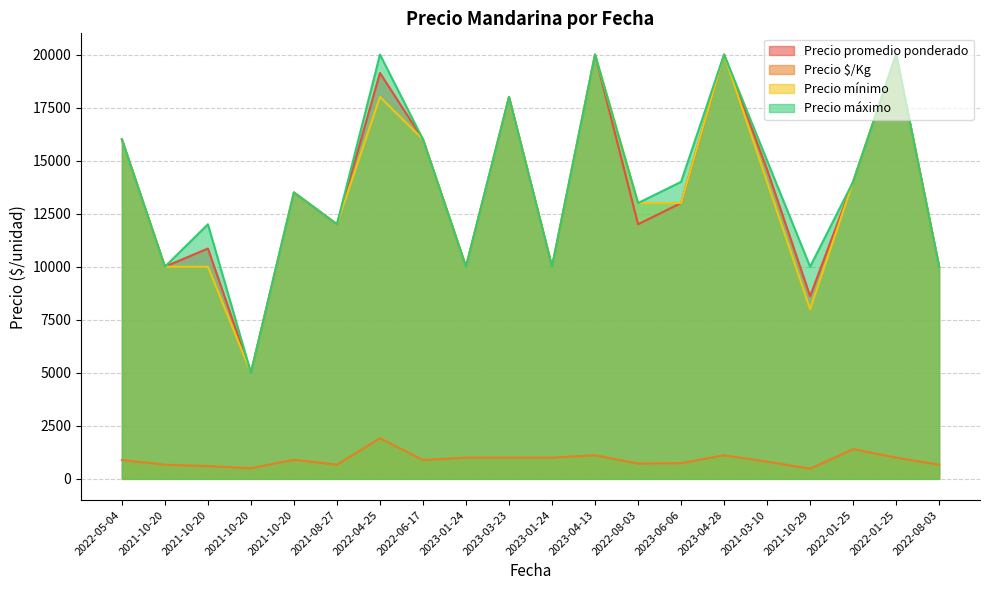

Which has a higher value, 2021-10-20 or 2023-01-24?

2021-10-20